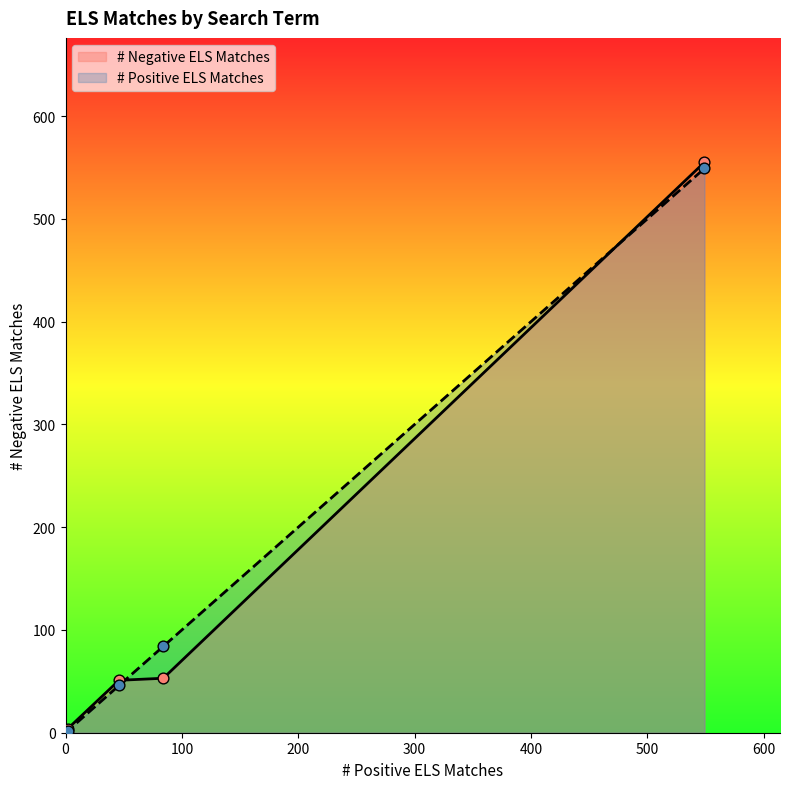

At which category is the sum across all series the highest?

משיח